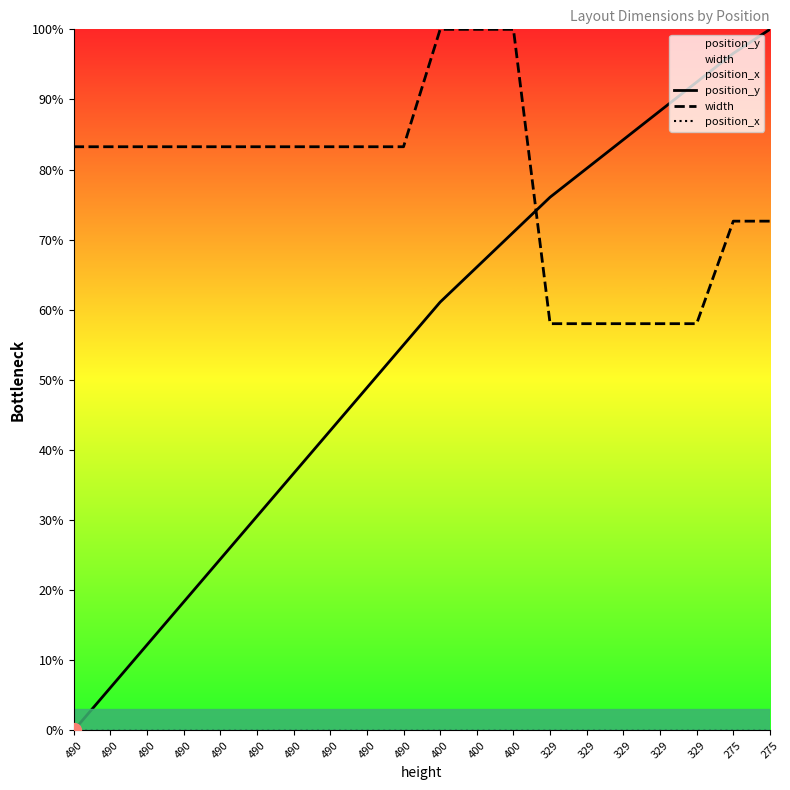

What is the difference between the position_y values at 490 and 329?

25.2